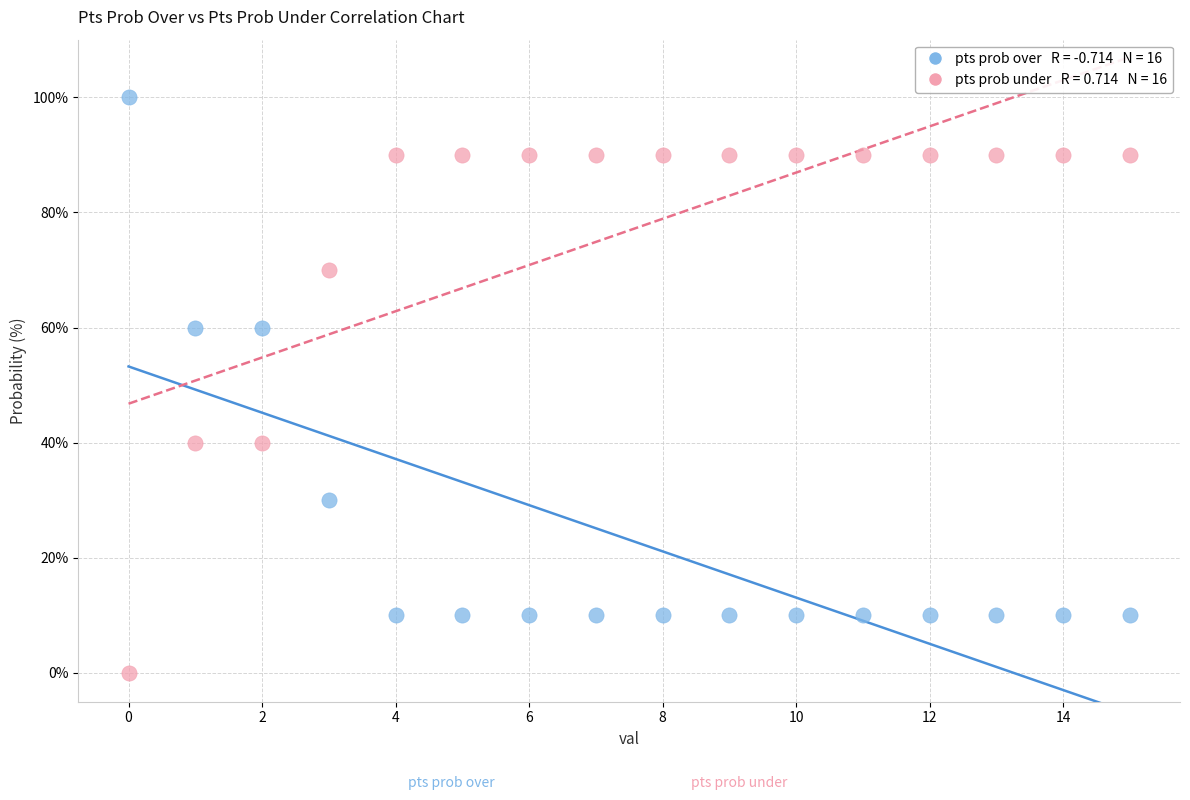

Across all data points, what is the range of Y values (max minus min)?

100